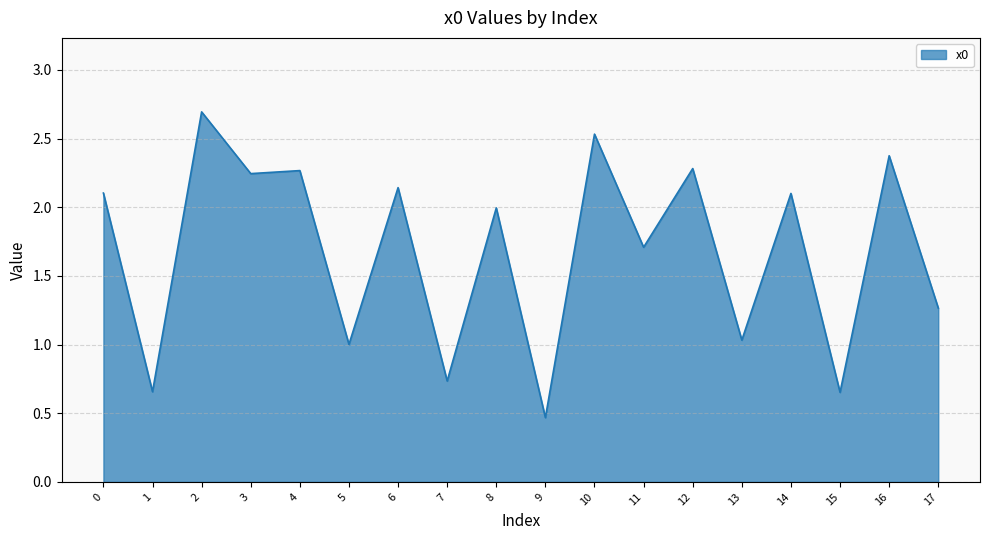

What is the difference between the values at 2 and 16?

0.3